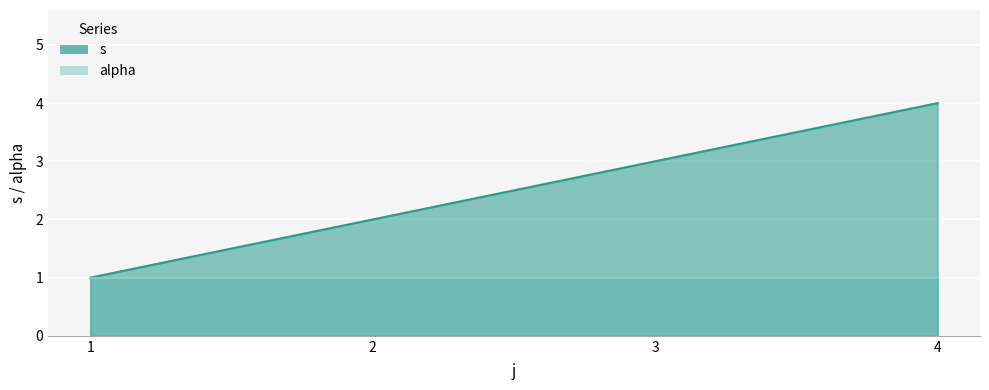

What is the value of the 2nd point from the left?

2